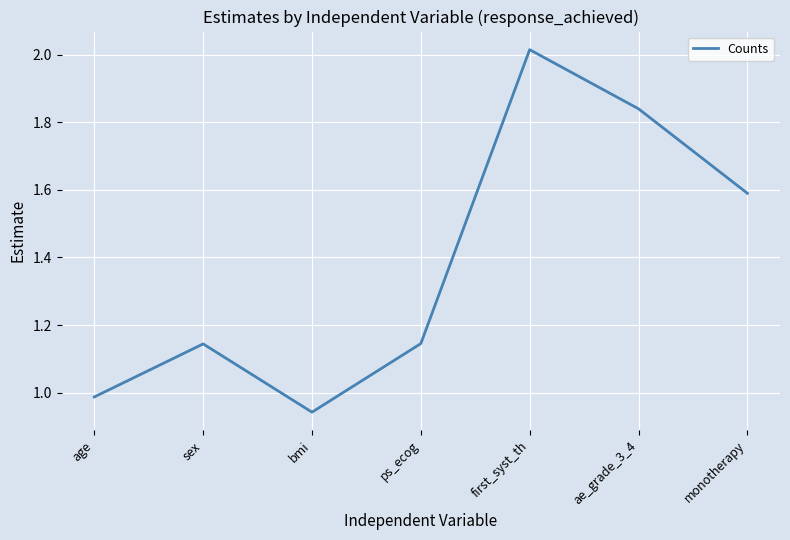

What is the sum of the values at sex and ps_ecog?

2.3